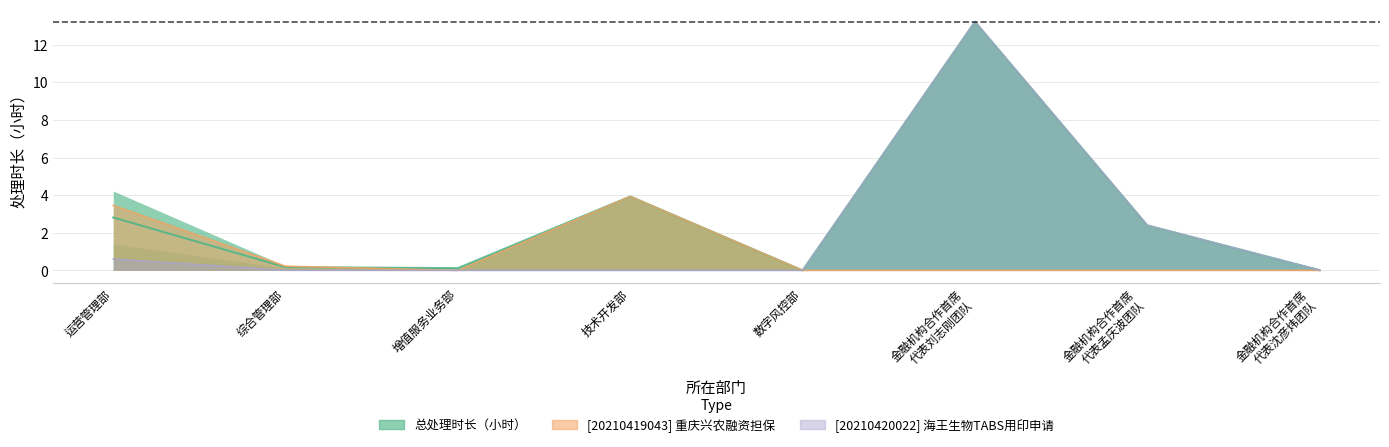

What is the label of the 6th point from the right?

增值服务业务部